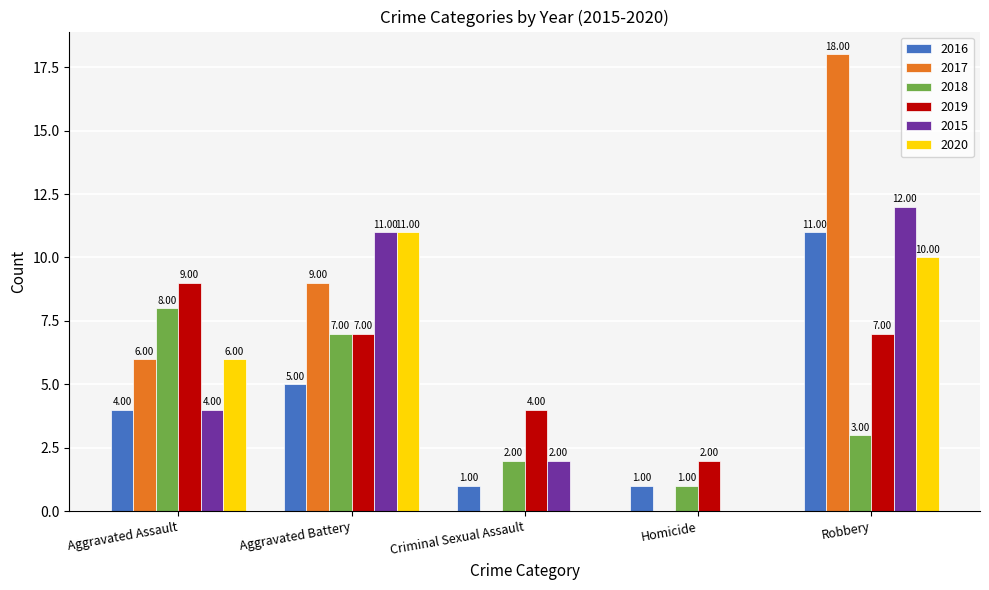

Does the chart contain stacked bars?

No